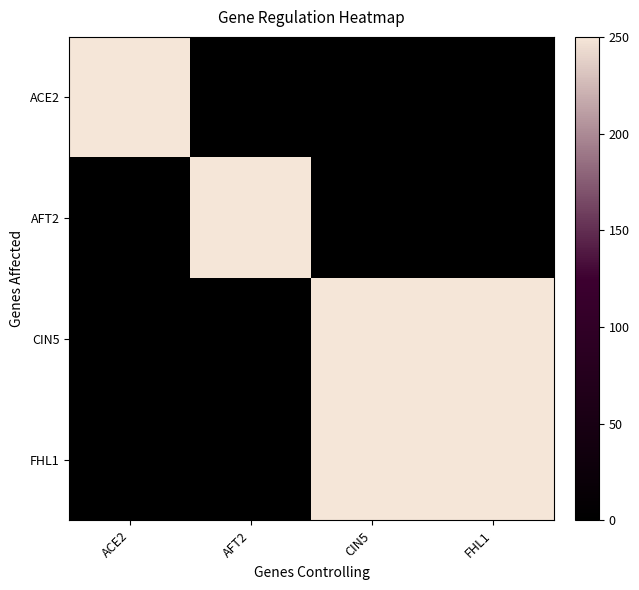

Reading right to left, transcribe all the data shown in this chart.

ACE2: FHL1=0	CIN5=0	AFT2=0	ACE2=1
AFT2: FHL1=0	CIN5=0	AFT2=1	ACE2=0
CIN5: FHL1=1	CIN5=1	AFT2=0	ACE2=0
FHL1: FHL1=1	CIN5=1	AFT2=0	ACE2=0